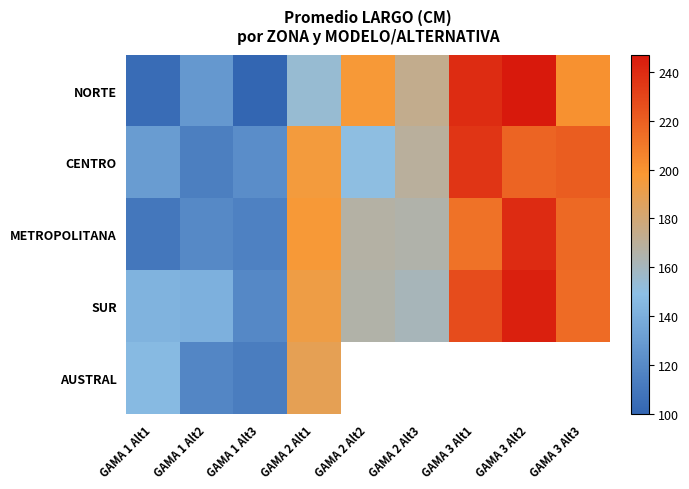

Which category has the lowest value in the METROPOLITANA series?

GAMA 1 Alt1